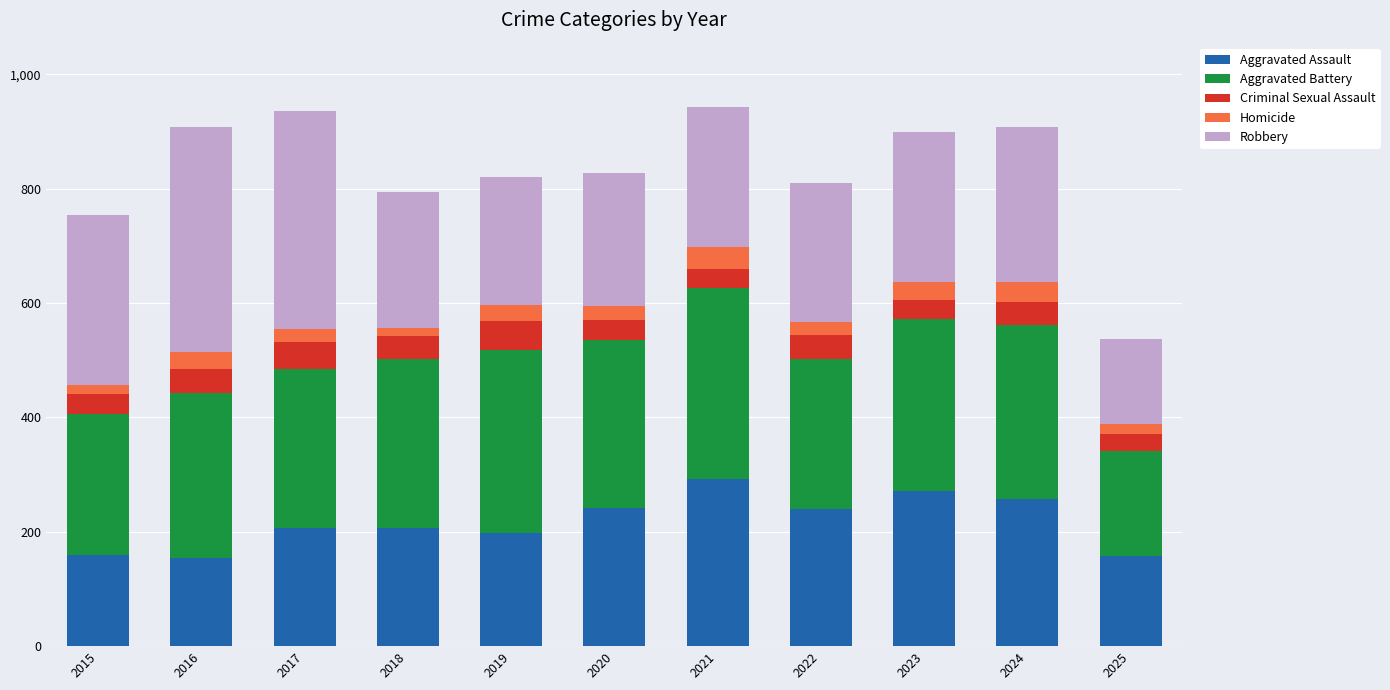

True or false: Aggravated Assault has a value of 54 at 2019.

False